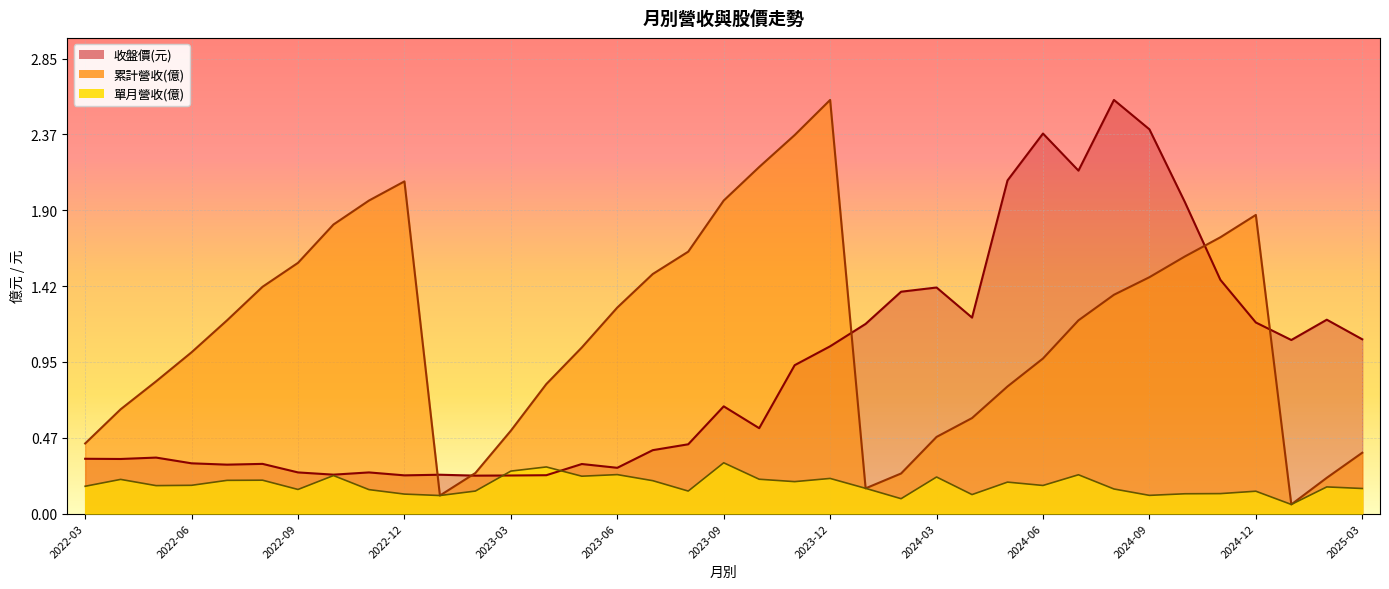

Is it true that 單月營收(億) equals 0.4 at 2023-07?

False